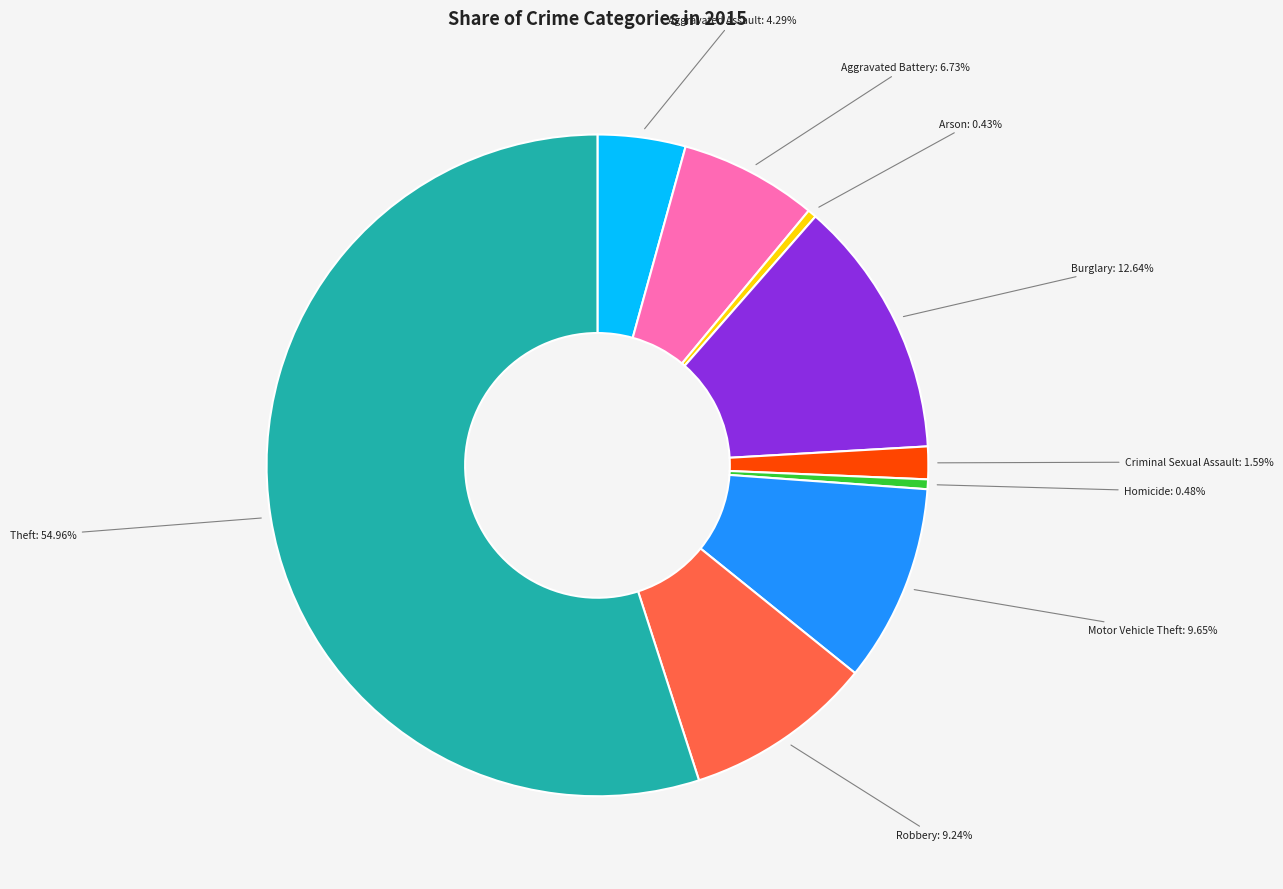

Count the number of slices in the pie.

9